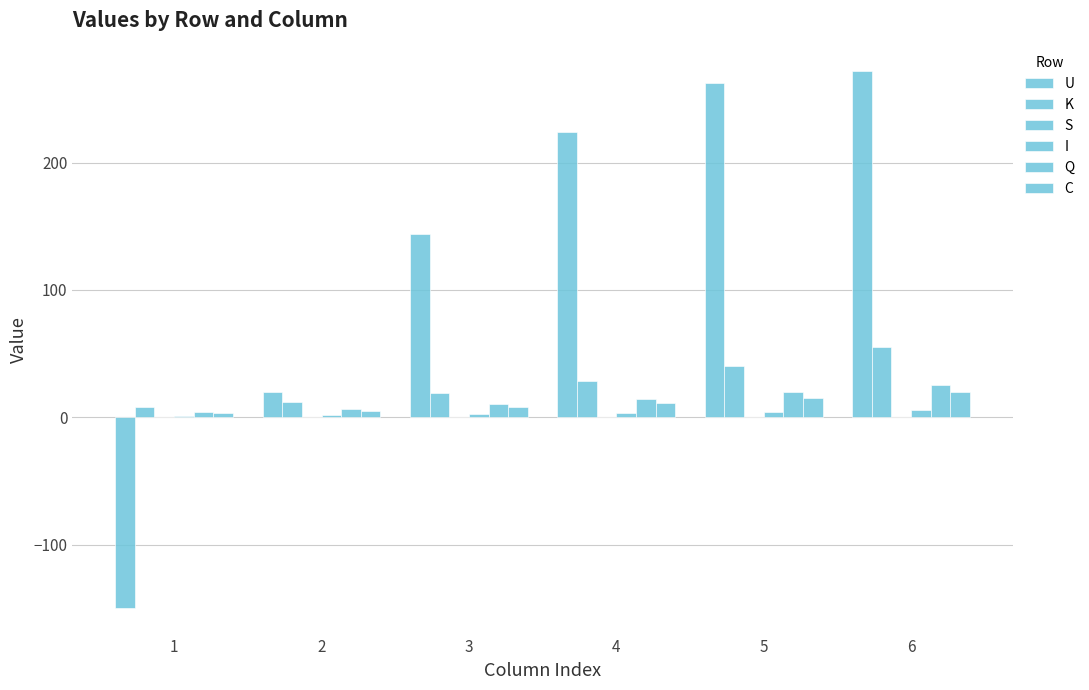

At 4, list the series in order from smallest to largest.

S, I, C, Q, K, U